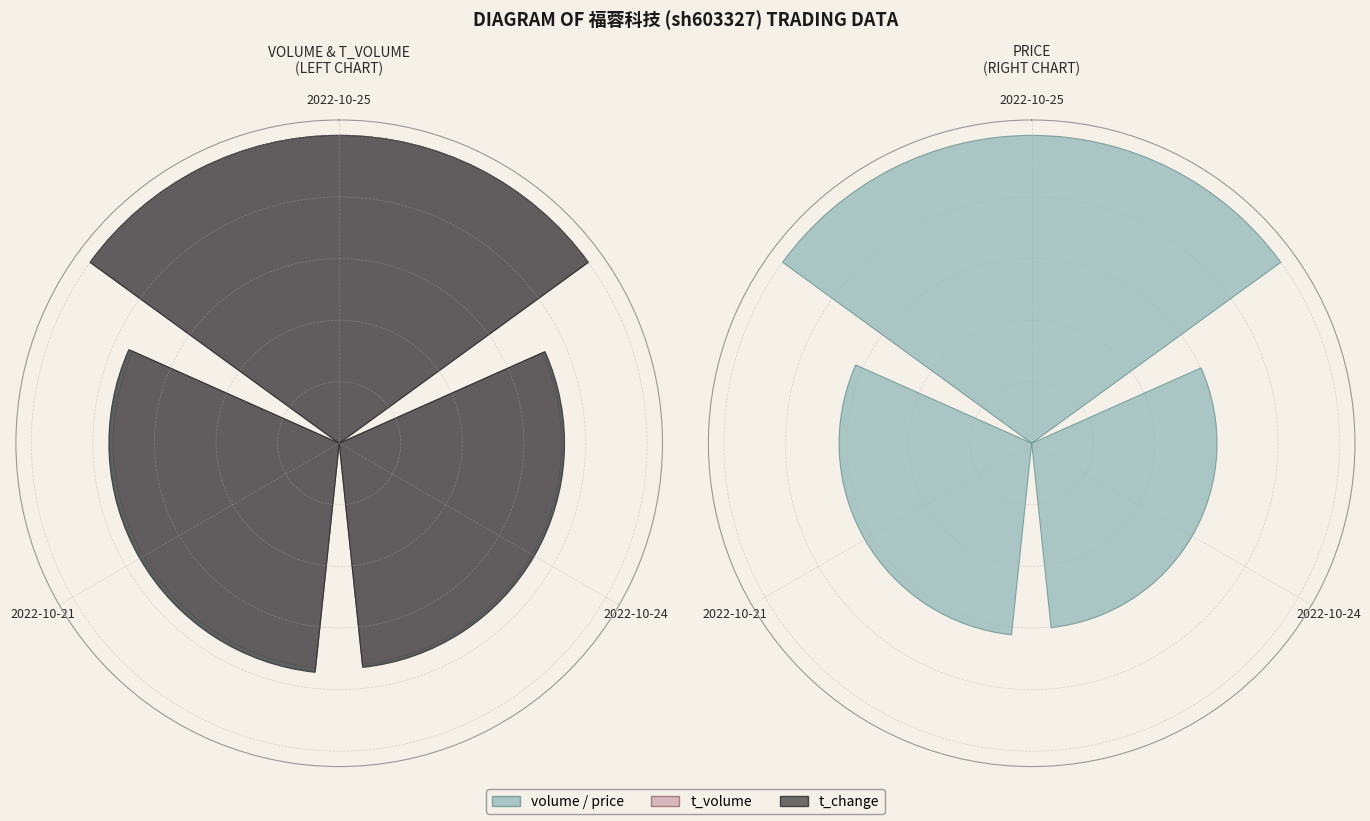

What portion of the pie excludes 2022-10-25?

59.6%